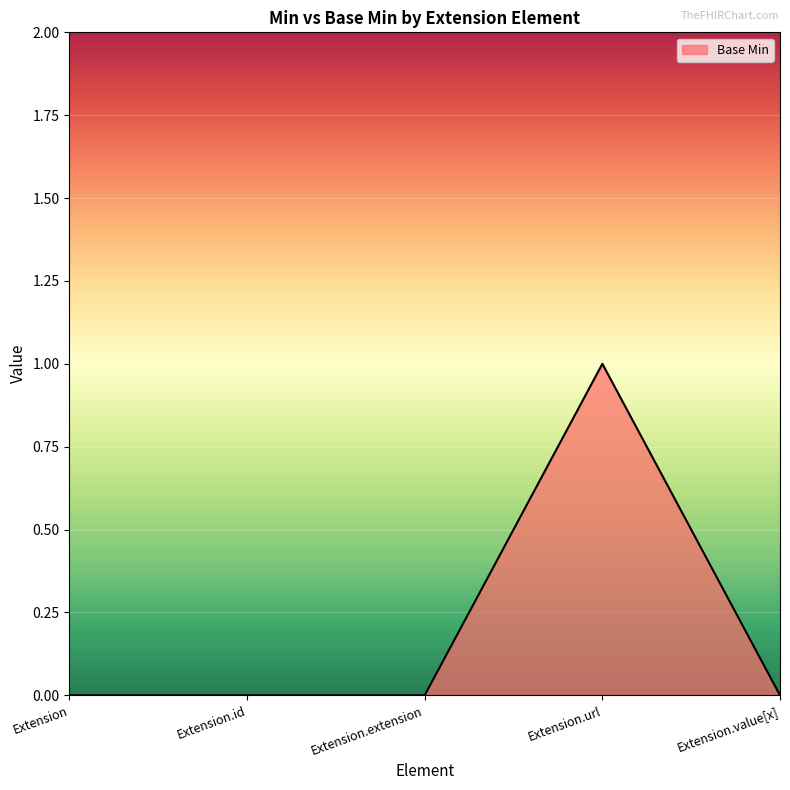

Is it true that the value at Extension.extension is 0?

True